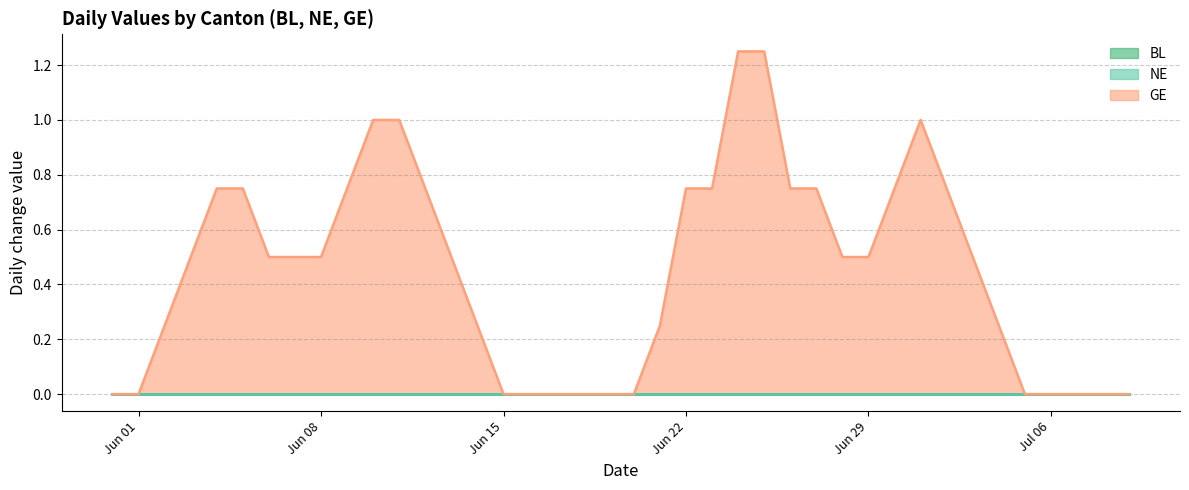

Does the chart display data point markers on the line(s)?

No